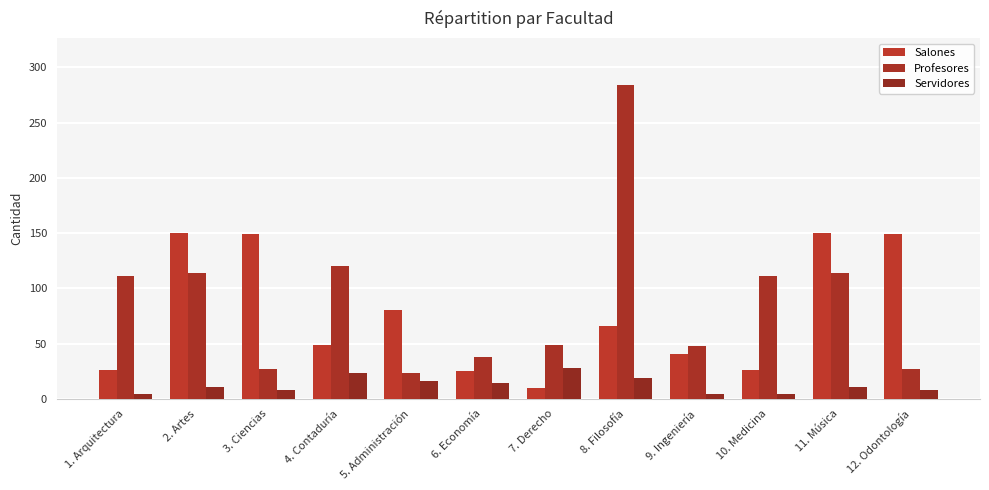

What is the sum of all Profesores values?

1066